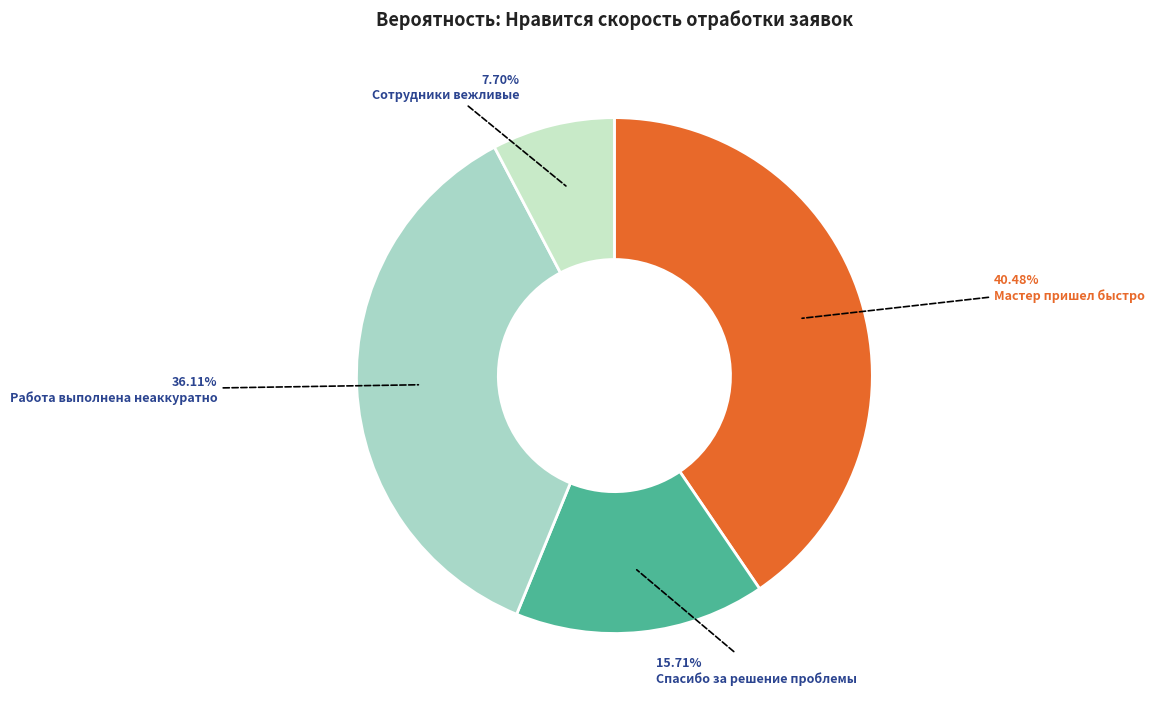

How many segments does this pie chart have?

4